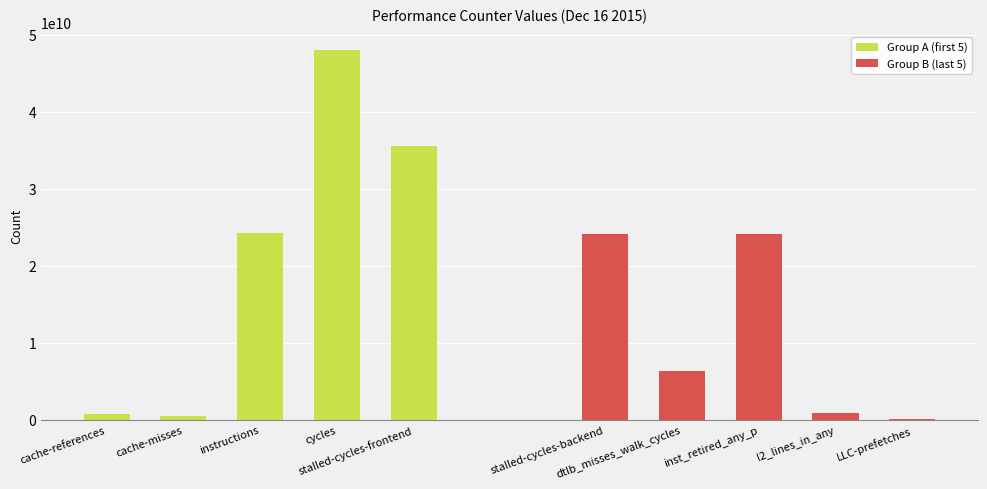

Which series has the widest spread of values?

Group A (first 5)